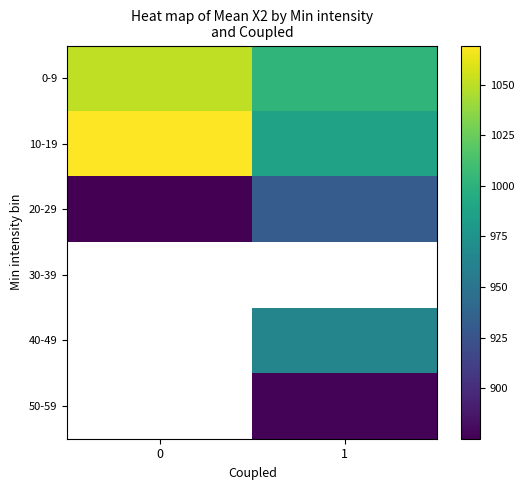

What is the difference between the 20-29 values at 0 and 1?

56.7